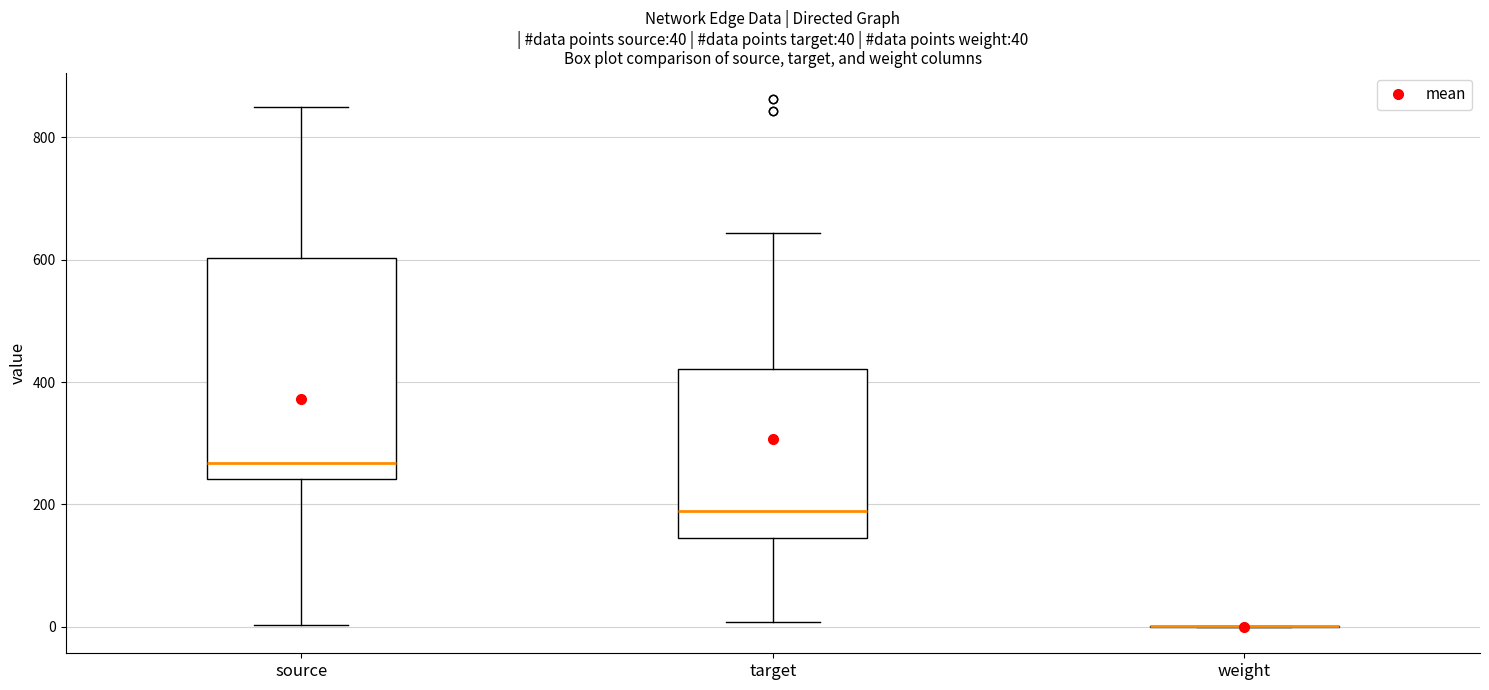

Comparing the boxes themselves (not the whiskers), which one is the tallest?

source